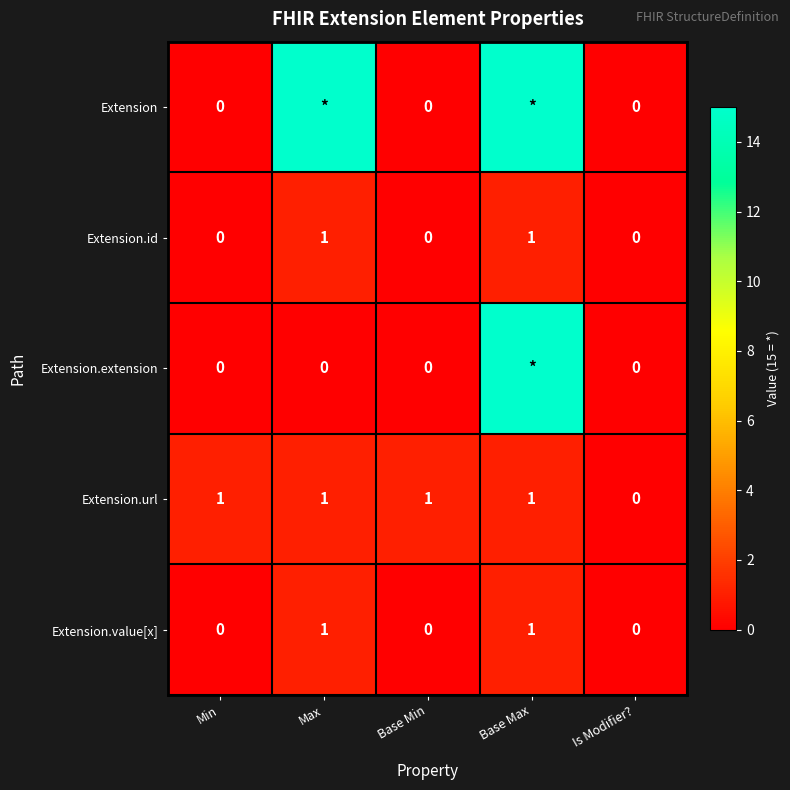

Count the Extension.value[x] values in the range 0 to 1.

5